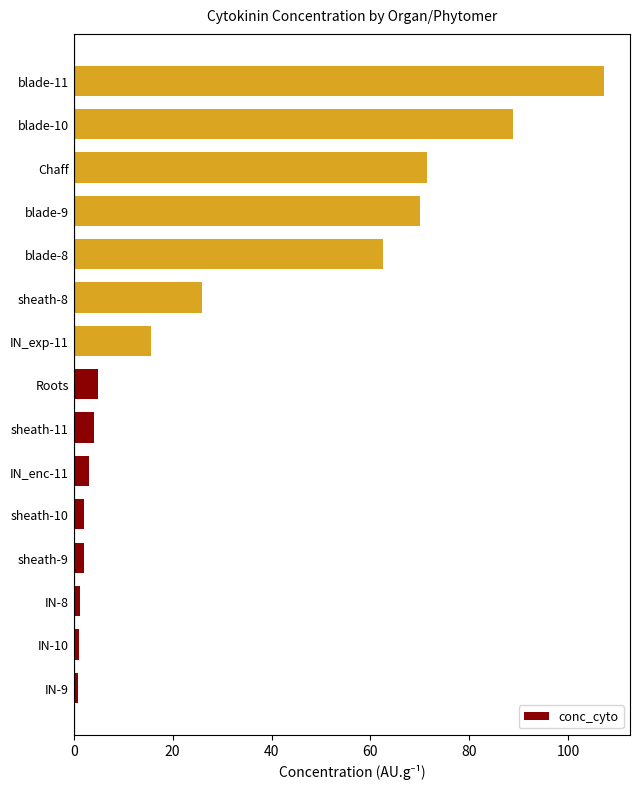

What is the difference between the second highest and second lowest values?

87.9